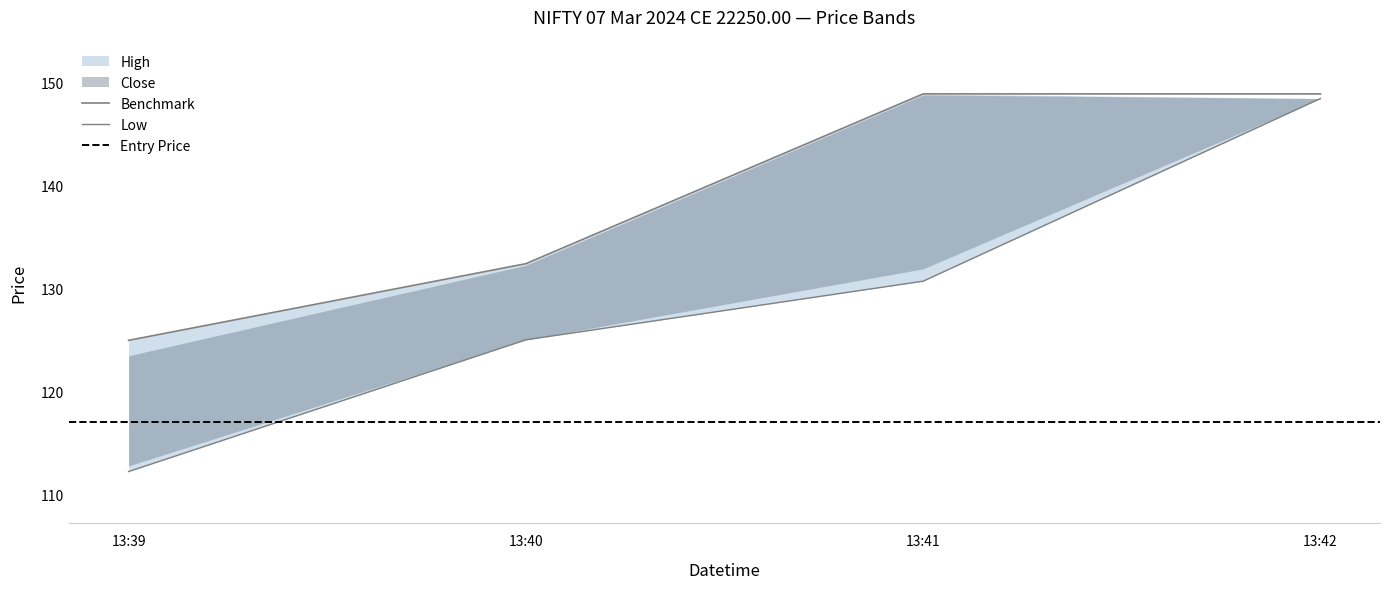

Is it true that Close equals 148.8 at 2024-03-06T13:41:00?

True